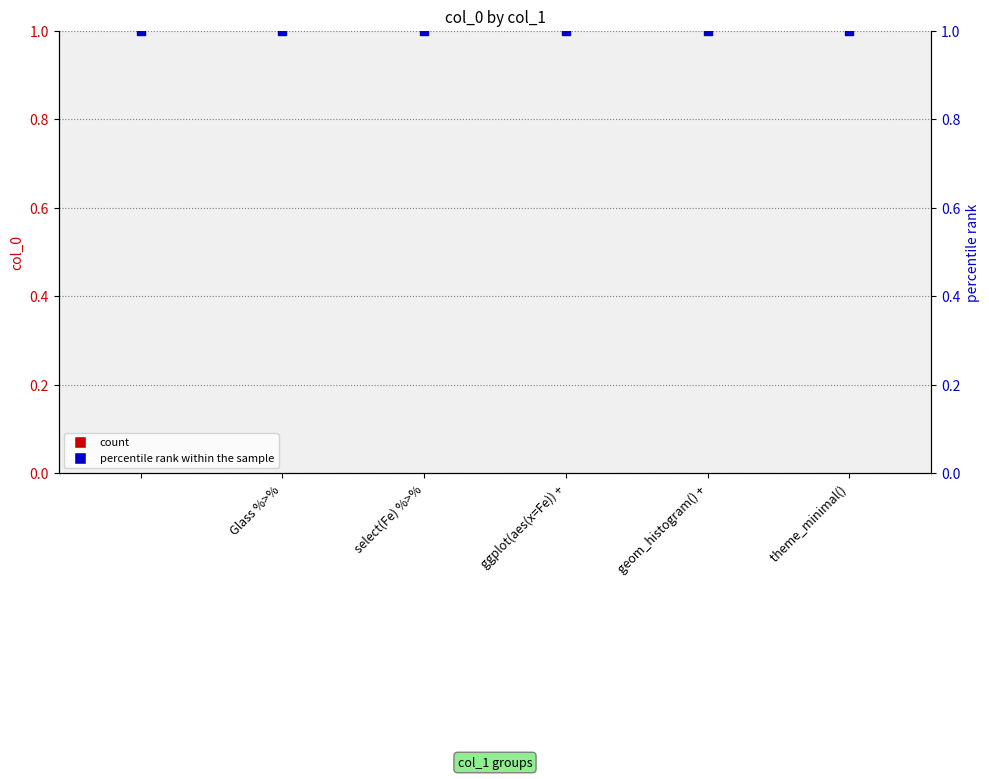

Which series reaches the minimum Y coordinate?

col_0